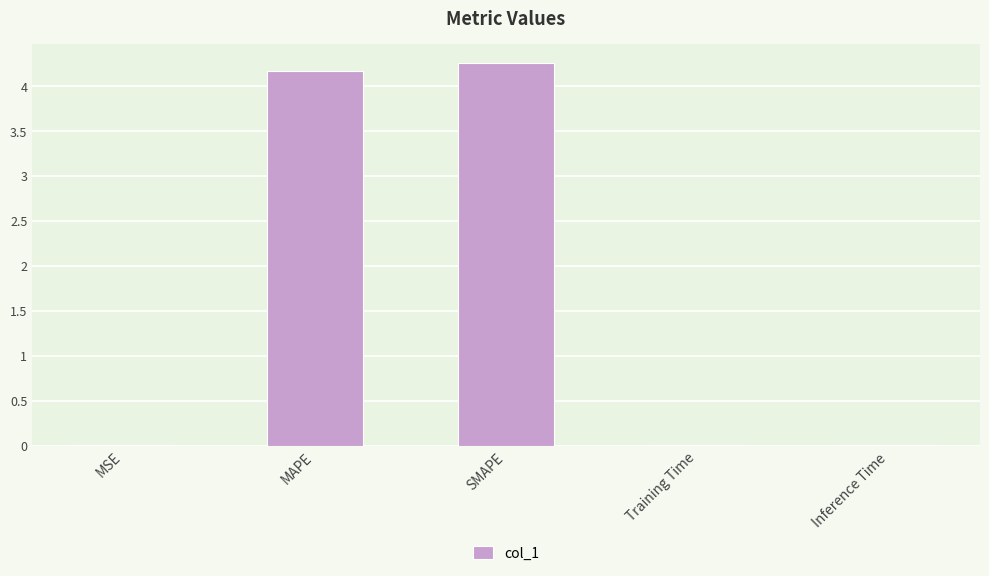

What is the change in value from MAPE to SMAPE?

+0.1